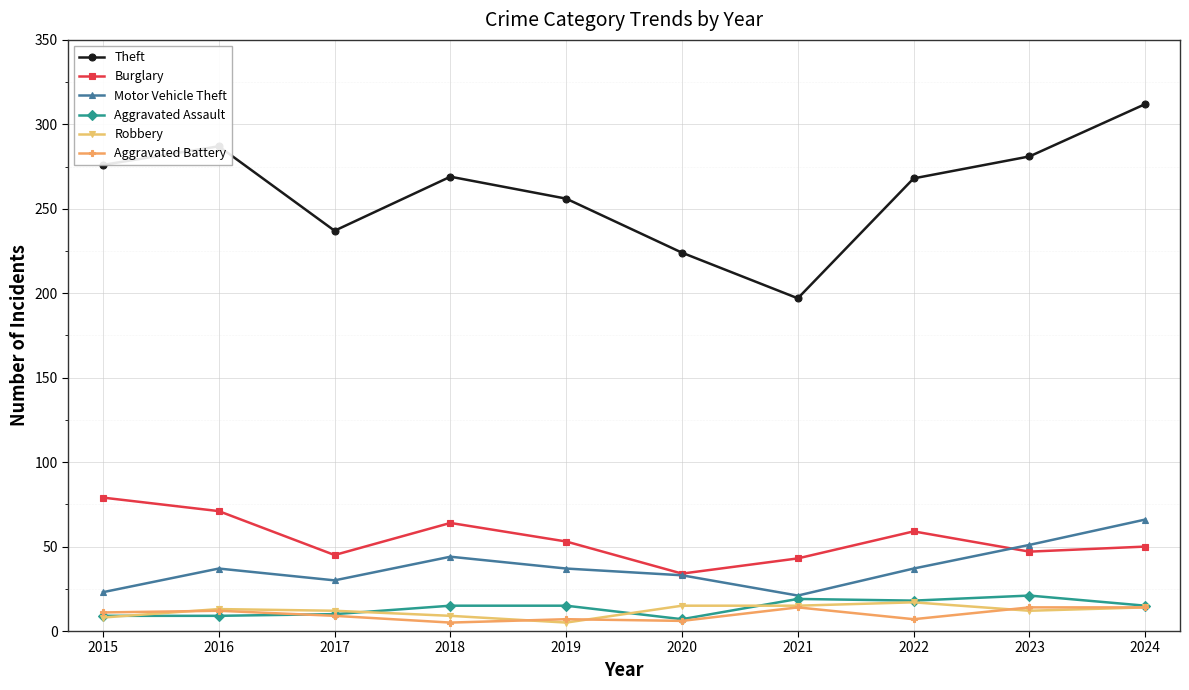

What is the minimum value for Robbery?

5